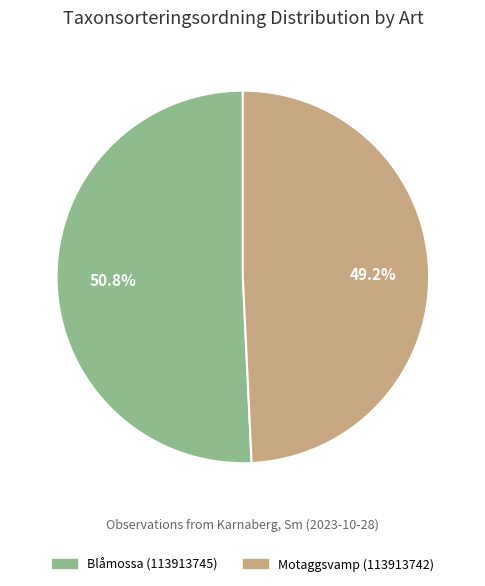

To the nearest percent, what portion does Blåmossa (113913745) represent?

51%